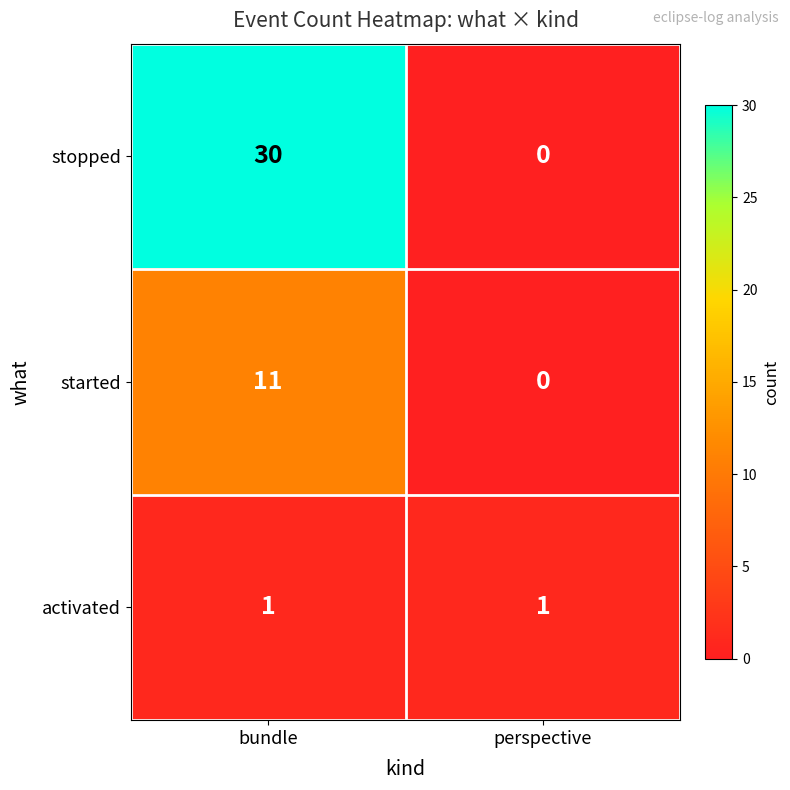

Which series has the largest total across all categories?

stopped